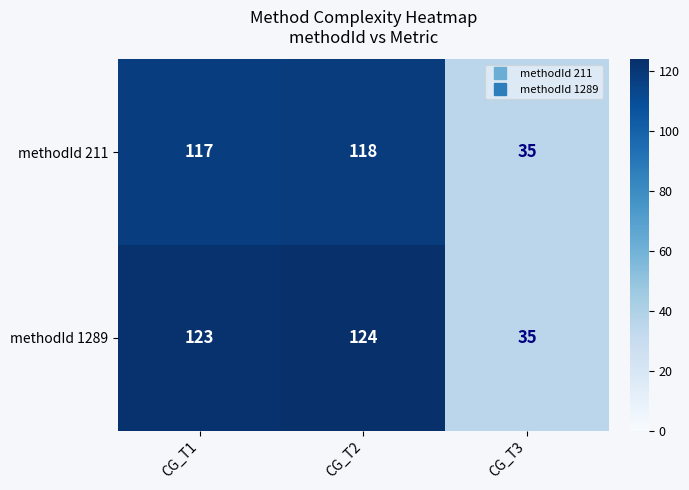

At which category is the sum across all series the highest?

CG_T2